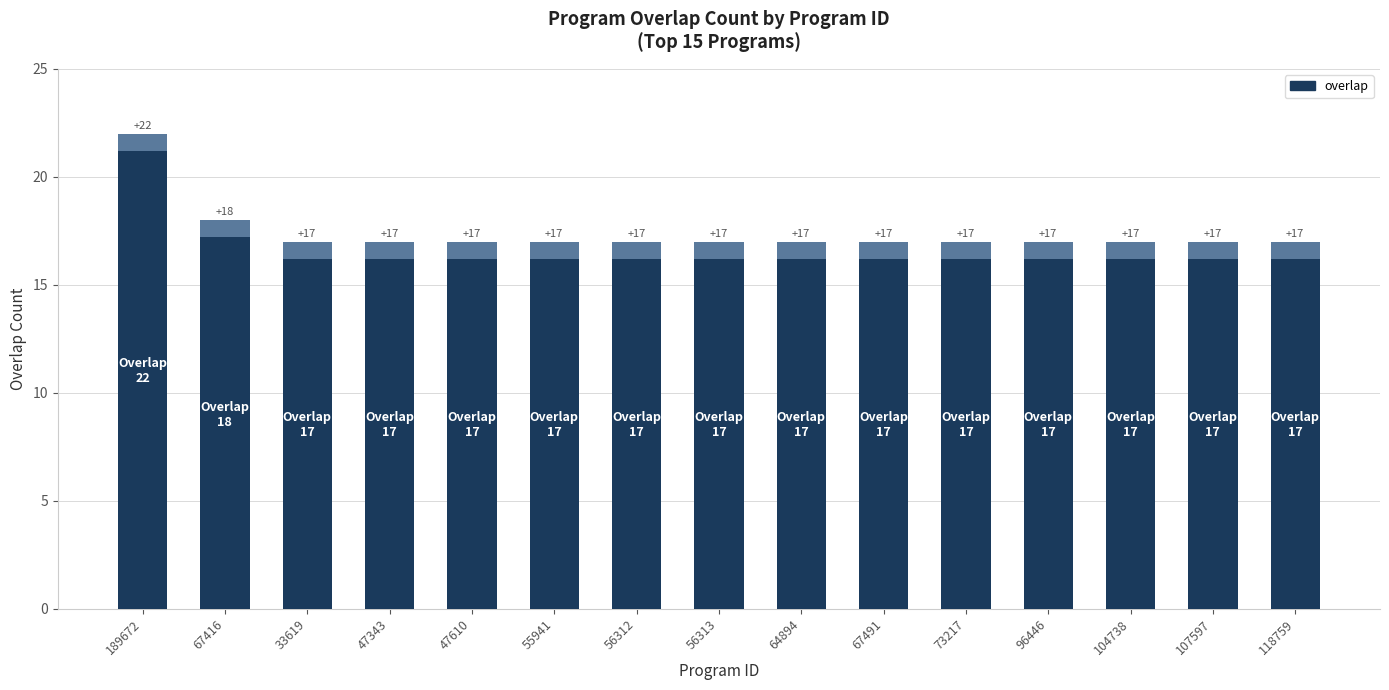

What is the sum of the overlap (accent) values at 104738 and 107597?

1.6